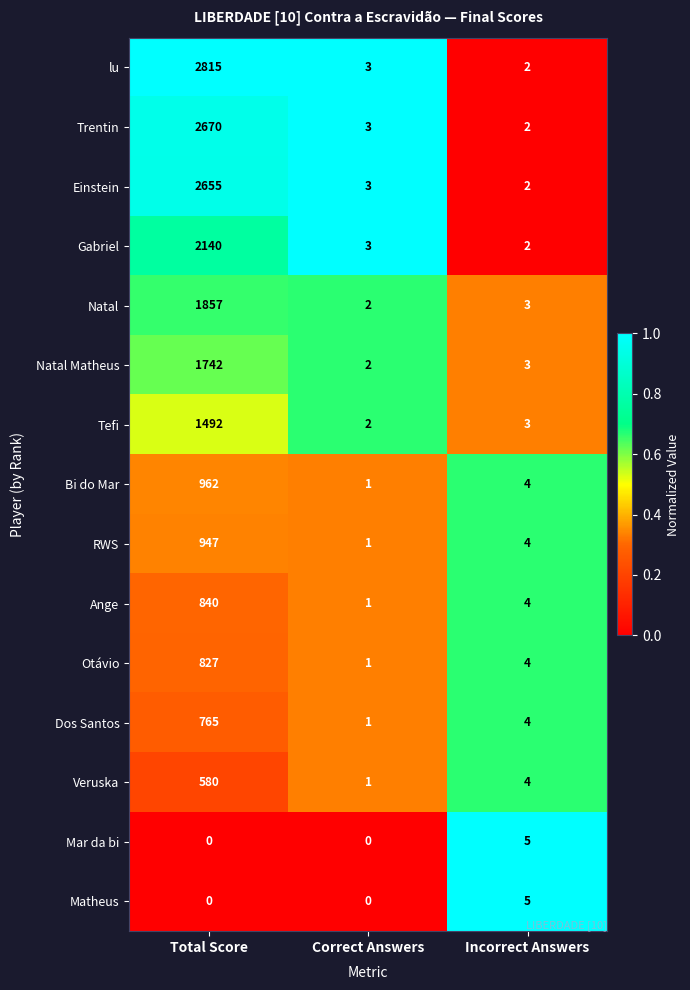

Which series has the largest range (max minus min)?

lu